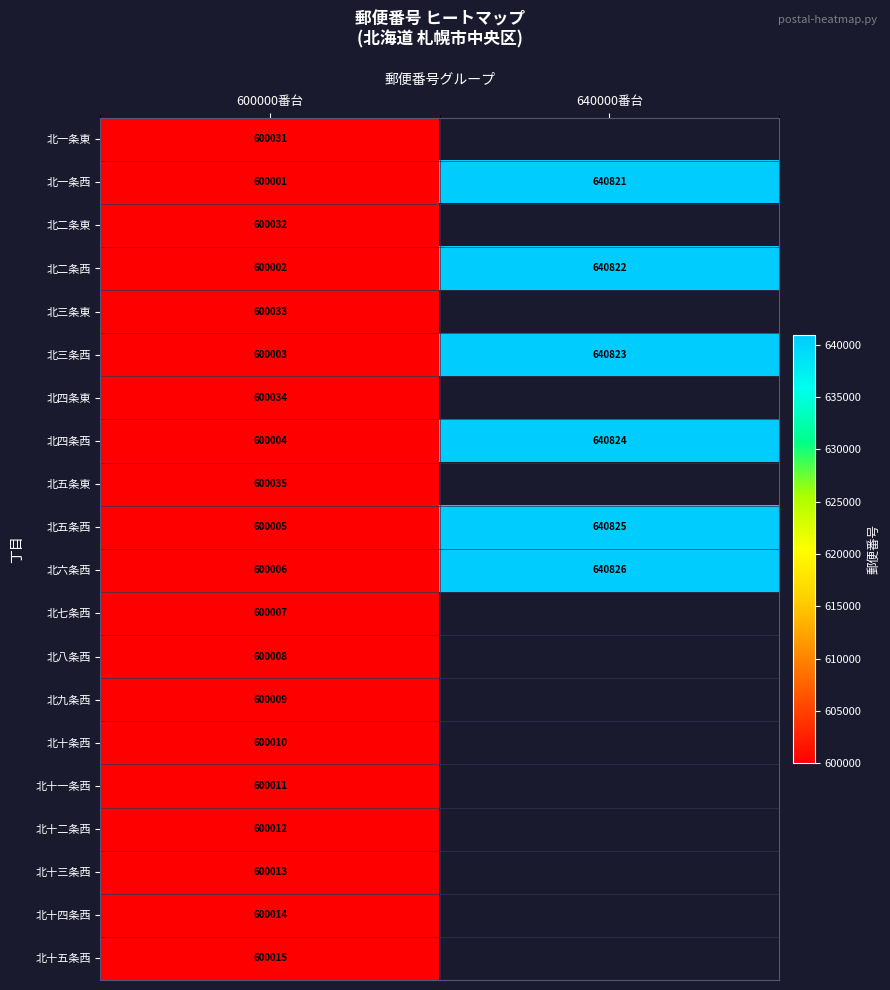

What is the maximum value shown in the chart?

640826.0